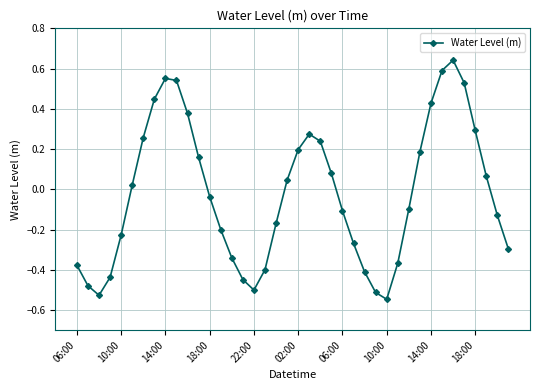

How many interior local peaks (higher than both neighbors) does the data have?

3